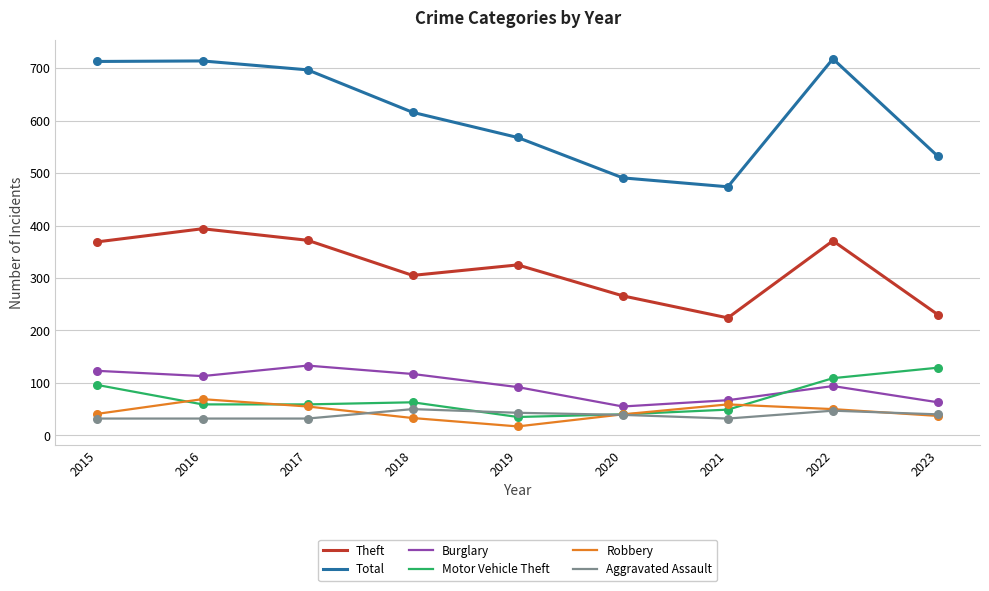

What is the total value across all series at 2017?

1348